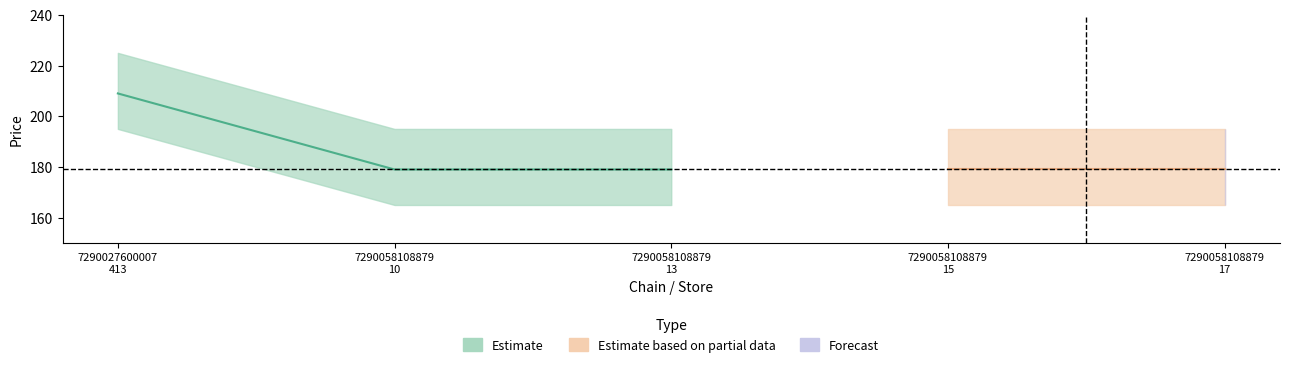

At which category is the sum across all series the highest?

7290027600007